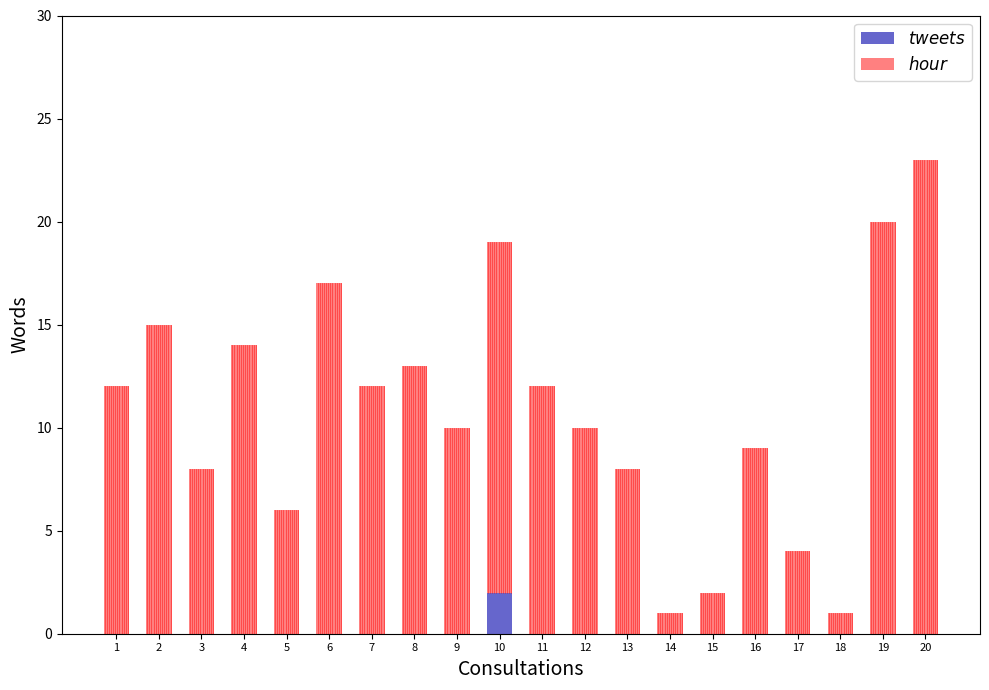

At which category is the sum across all series the highest?

20